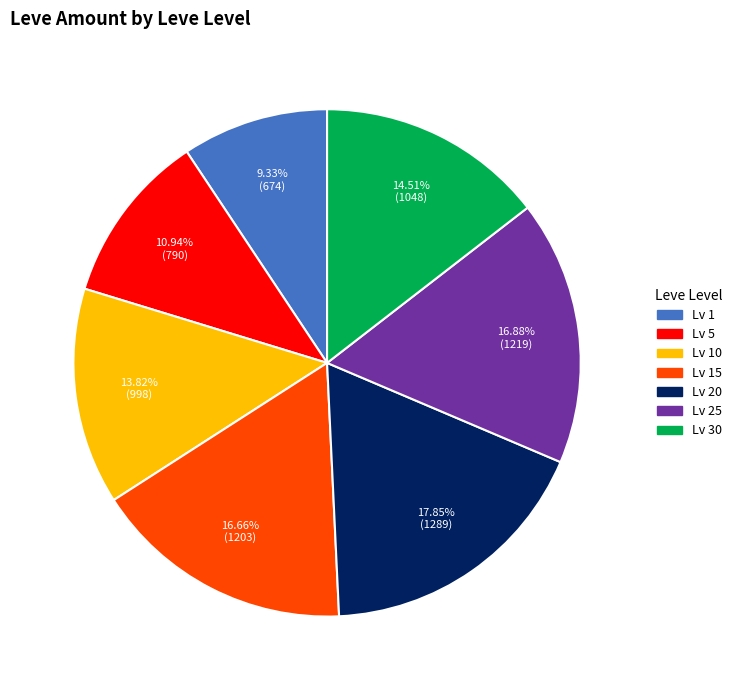

How many segments does this pie chart have?

7